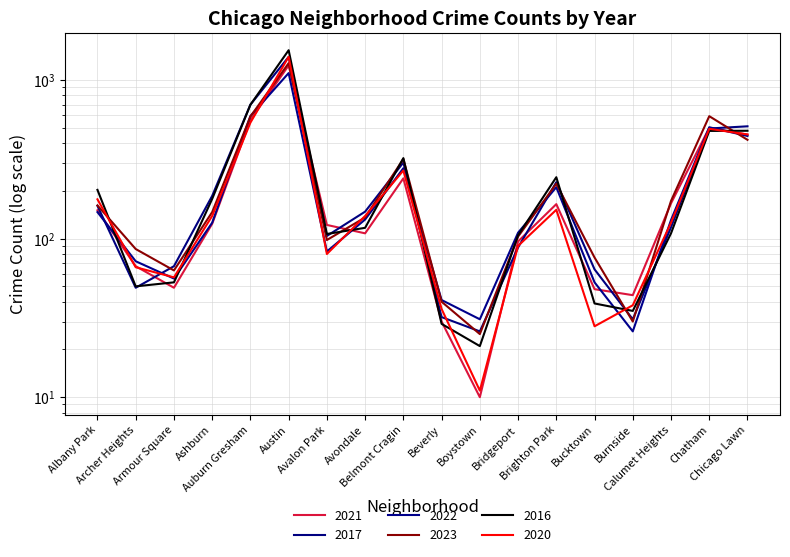

Is it true that 2016 equals 39 at Bucktown?

True